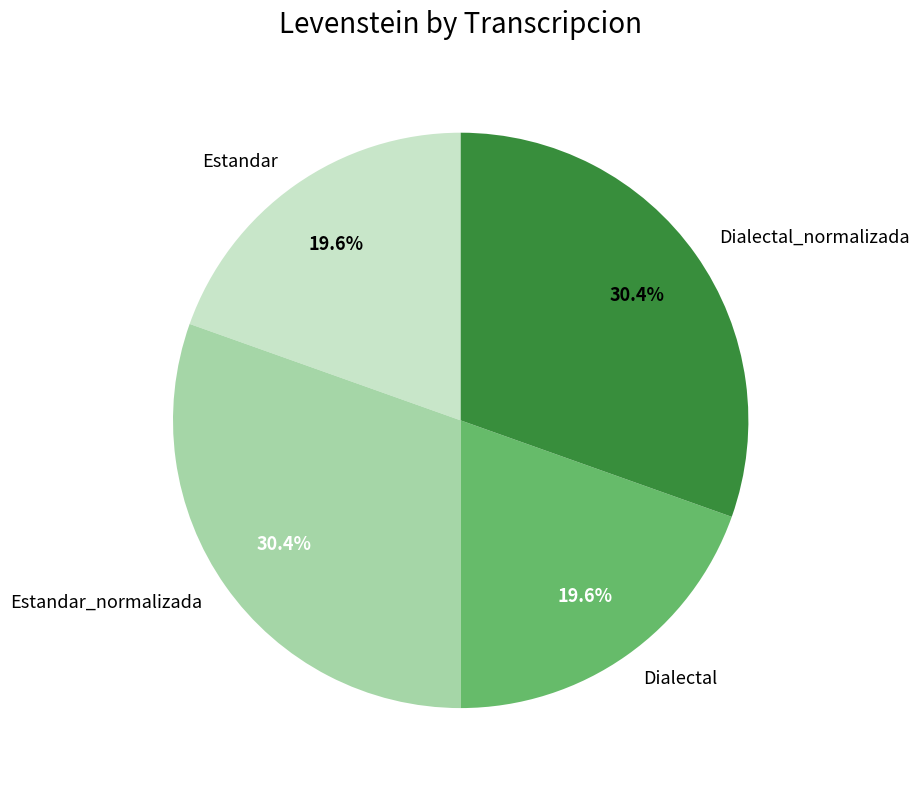

Is there a majority slice in this chart?

No